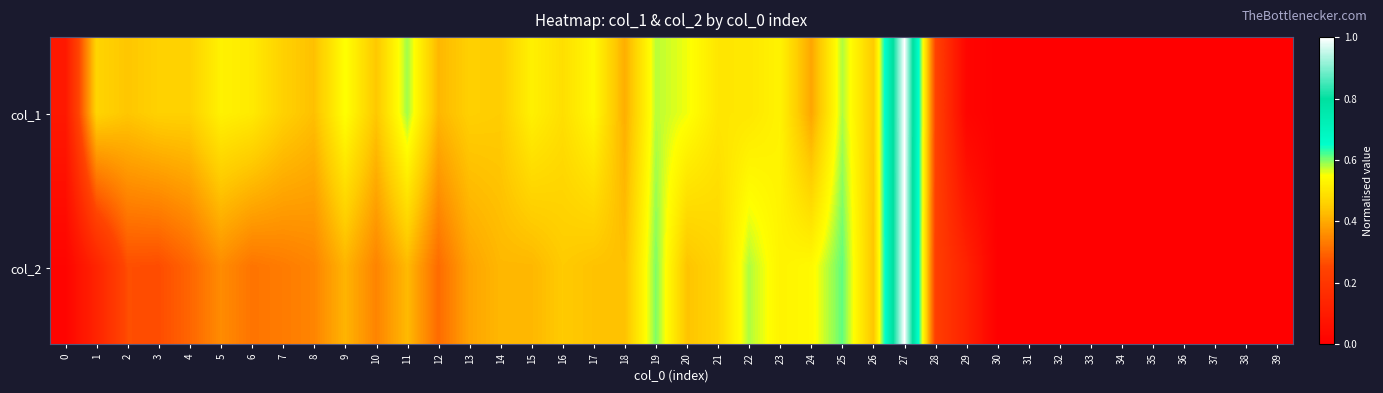

List the series in order of their overall mean, lowest first.

col_2, col_1